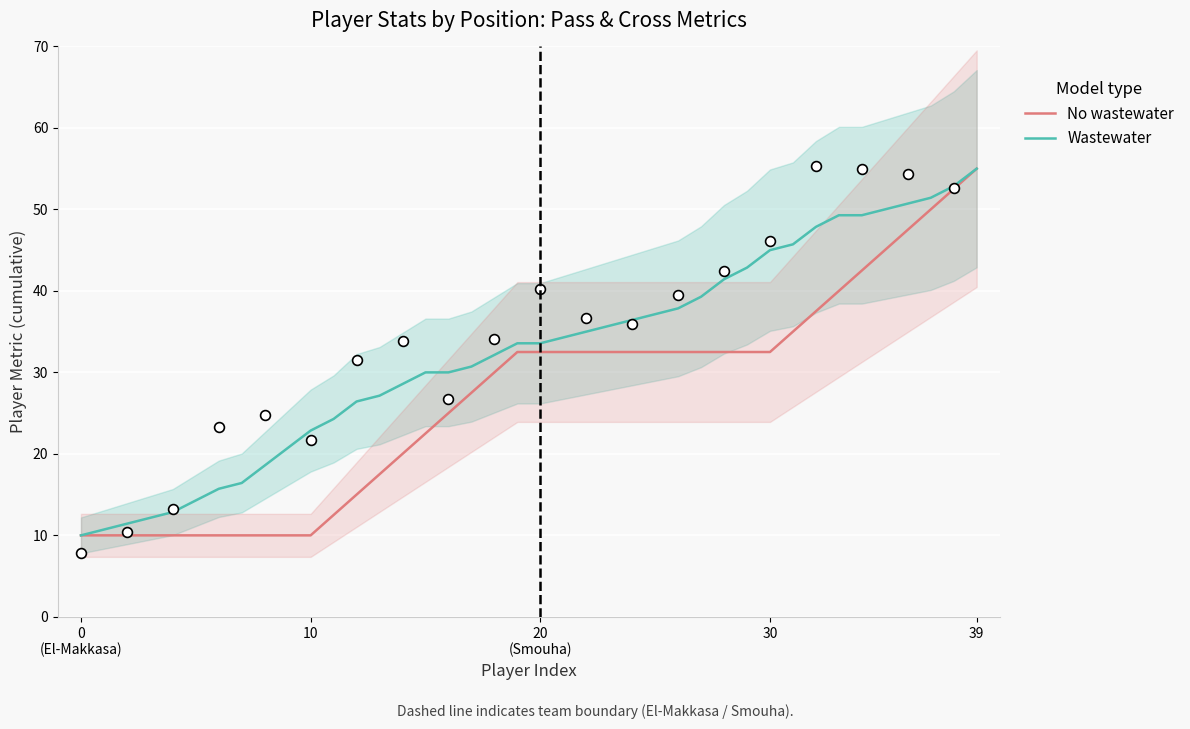

Which series has the largest total across all categories?

Wastewater